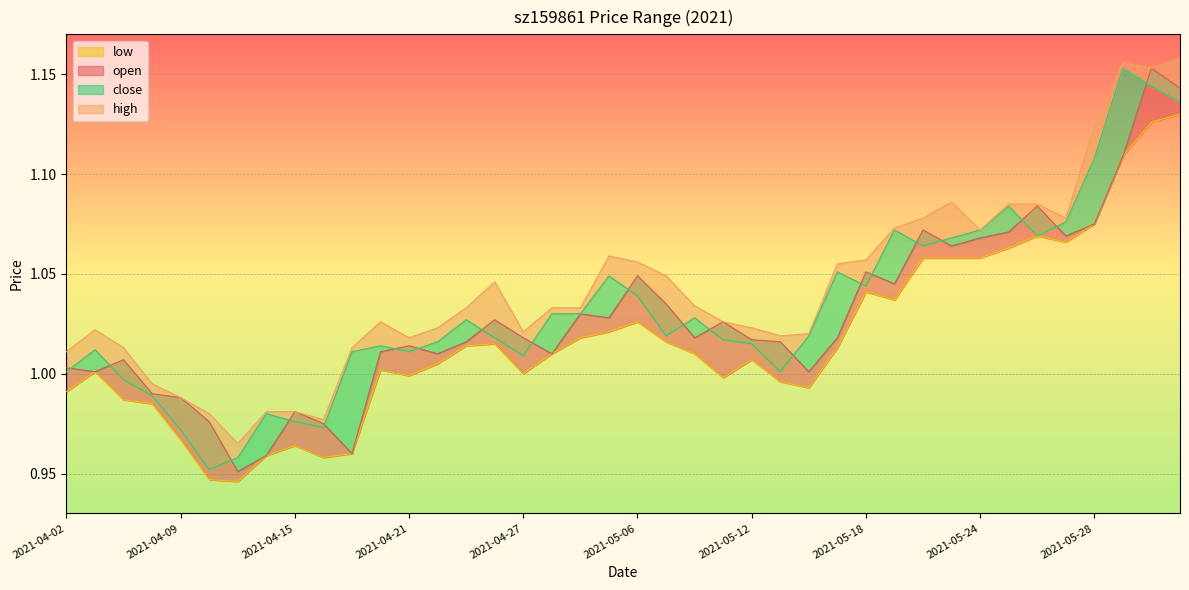

What position from the left is 2021-04-15?

9